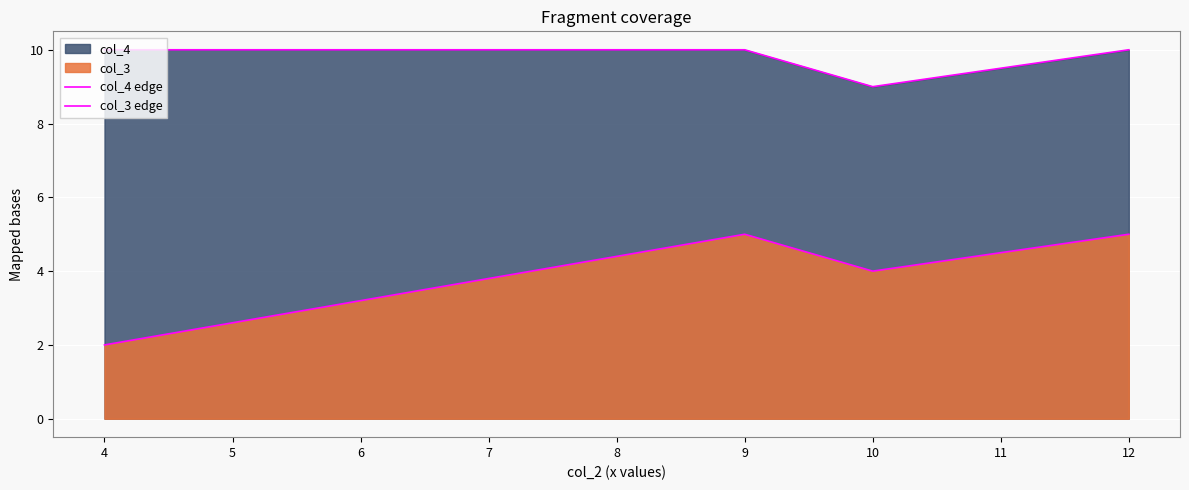

The value of col_3 edge at 9 is 2. True or false?

False